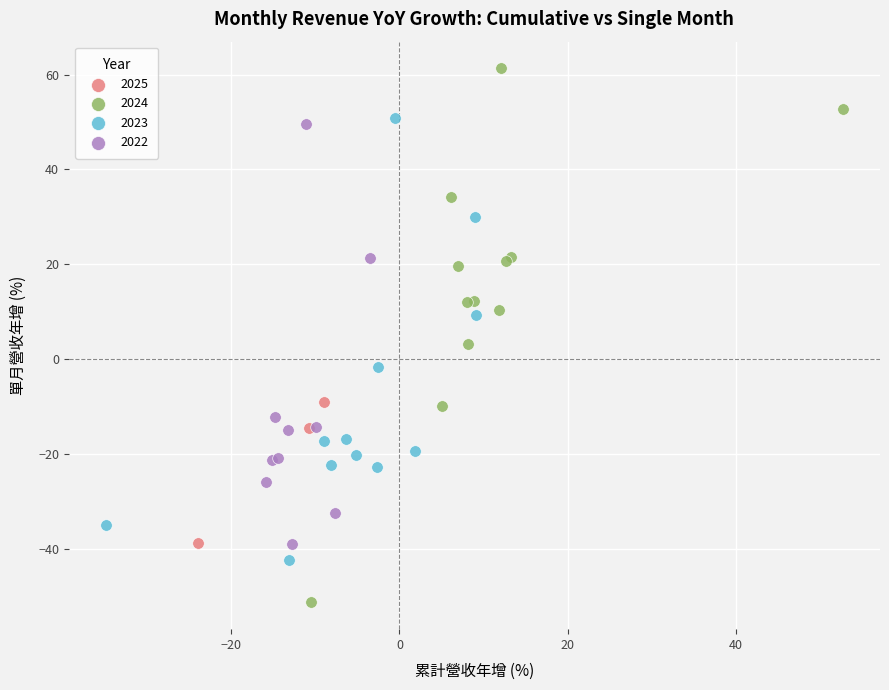

What are all the series names shown in the legend?

2025, 2024, 2023, 2022